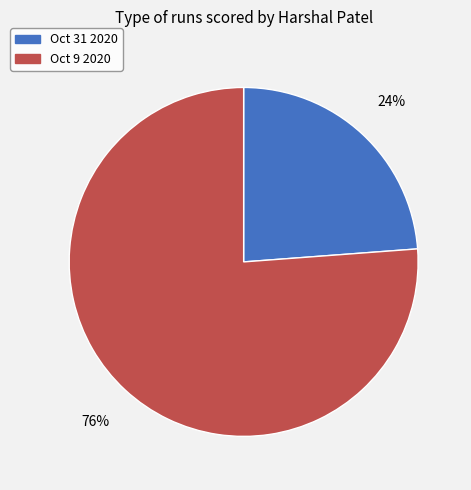

Which category accounts for the majority?

Oct 9 2020